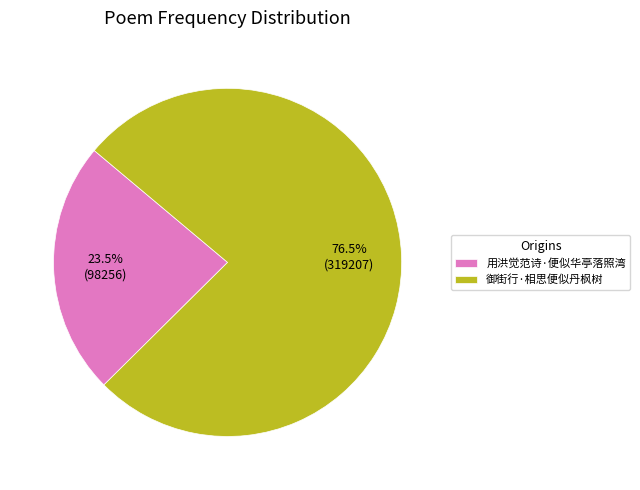

How many slices are in this pie chart?

2